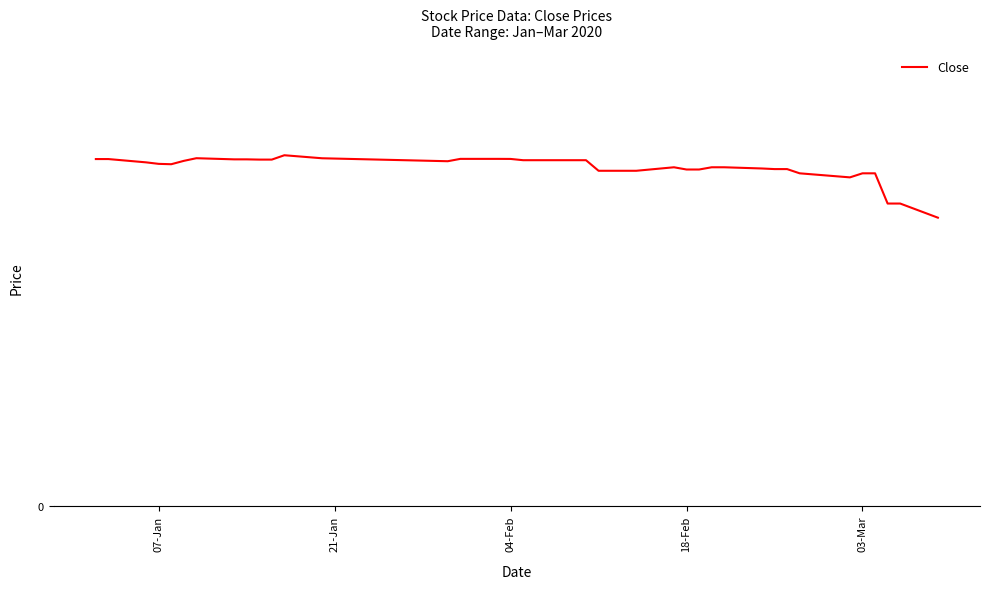

Is this an area chart (filled region under the line)?

No